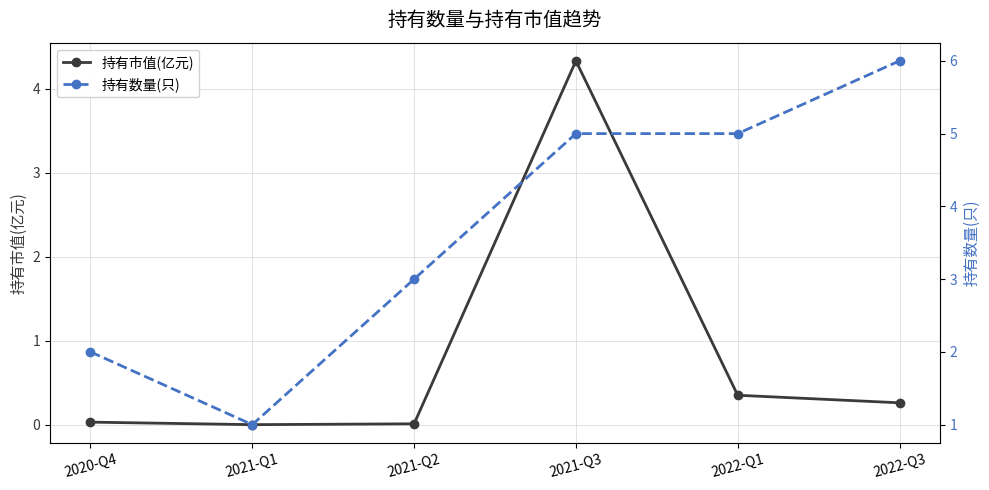

What is the value of the 持有数量(只) point at the 1st from the left?

2.0